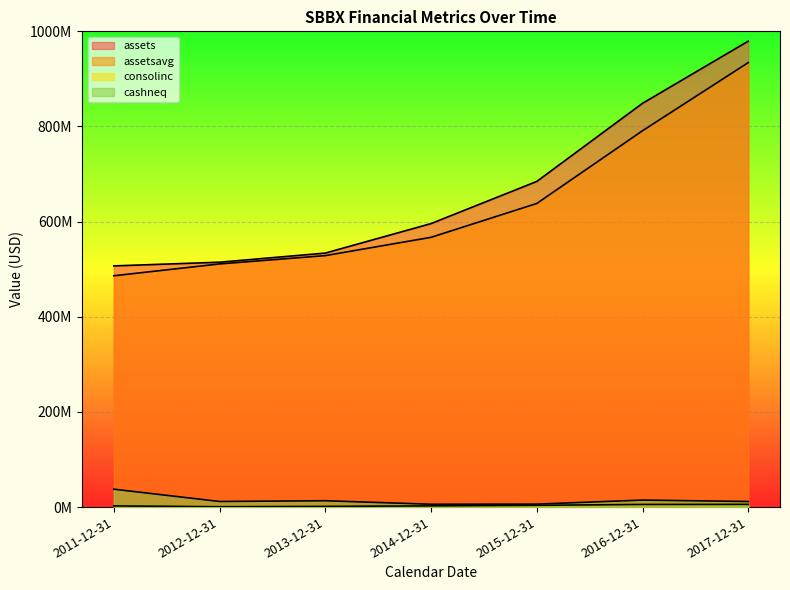

Where is the first local maximum for cashneq?

2013-12-31